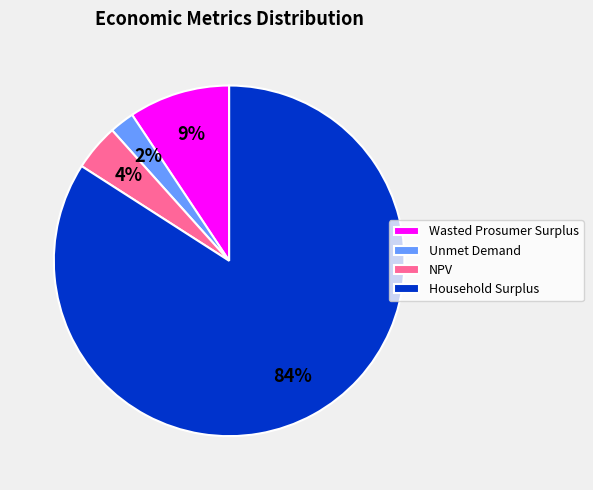

How many slices are in this pie chart?

4